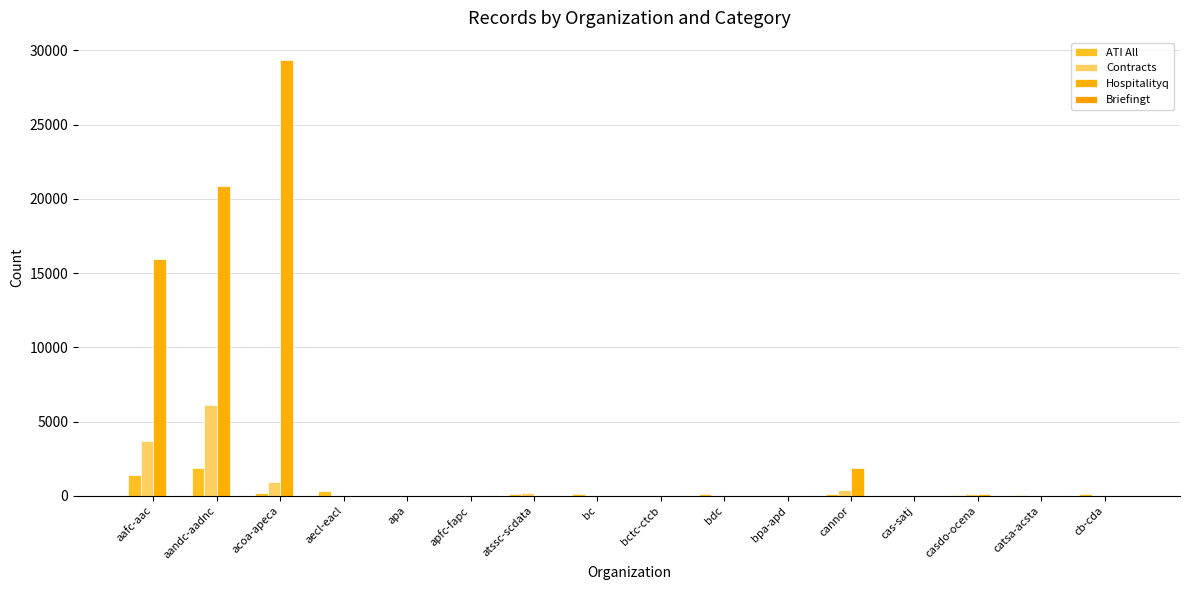

How many groups of bars are there?

16